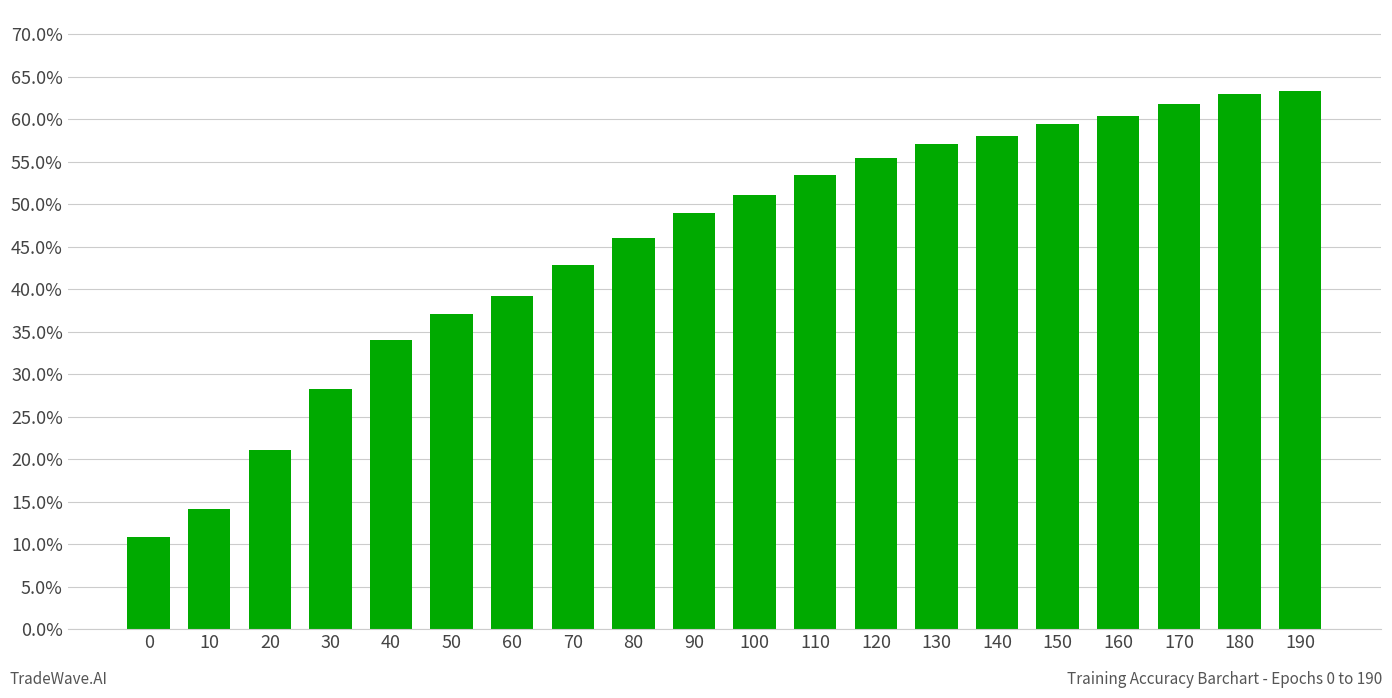

Does the chart contain any negative values?

No